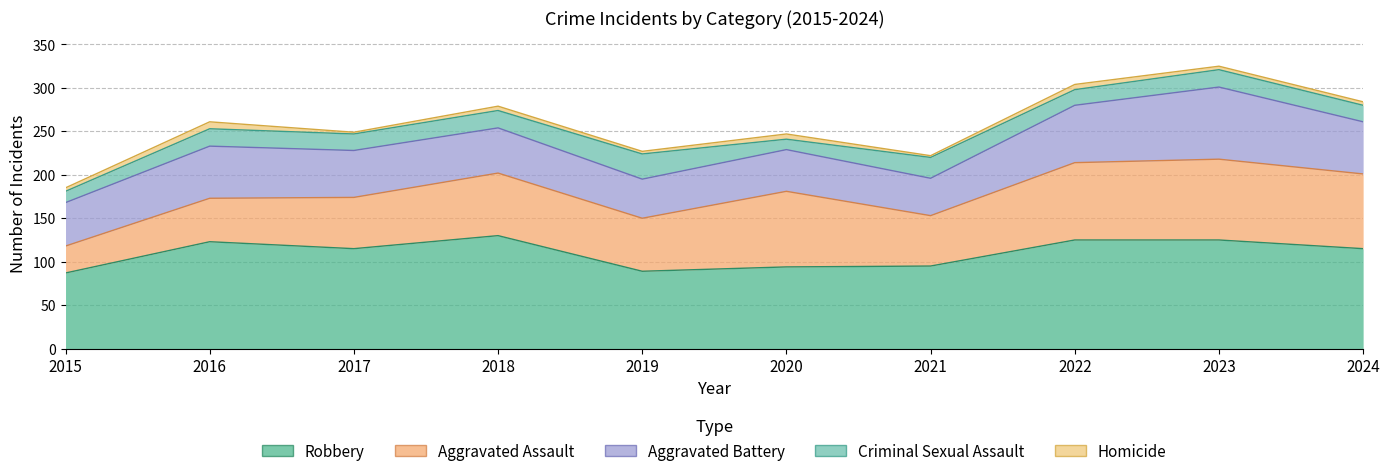

Does the chart have visible grid lines?

Yes